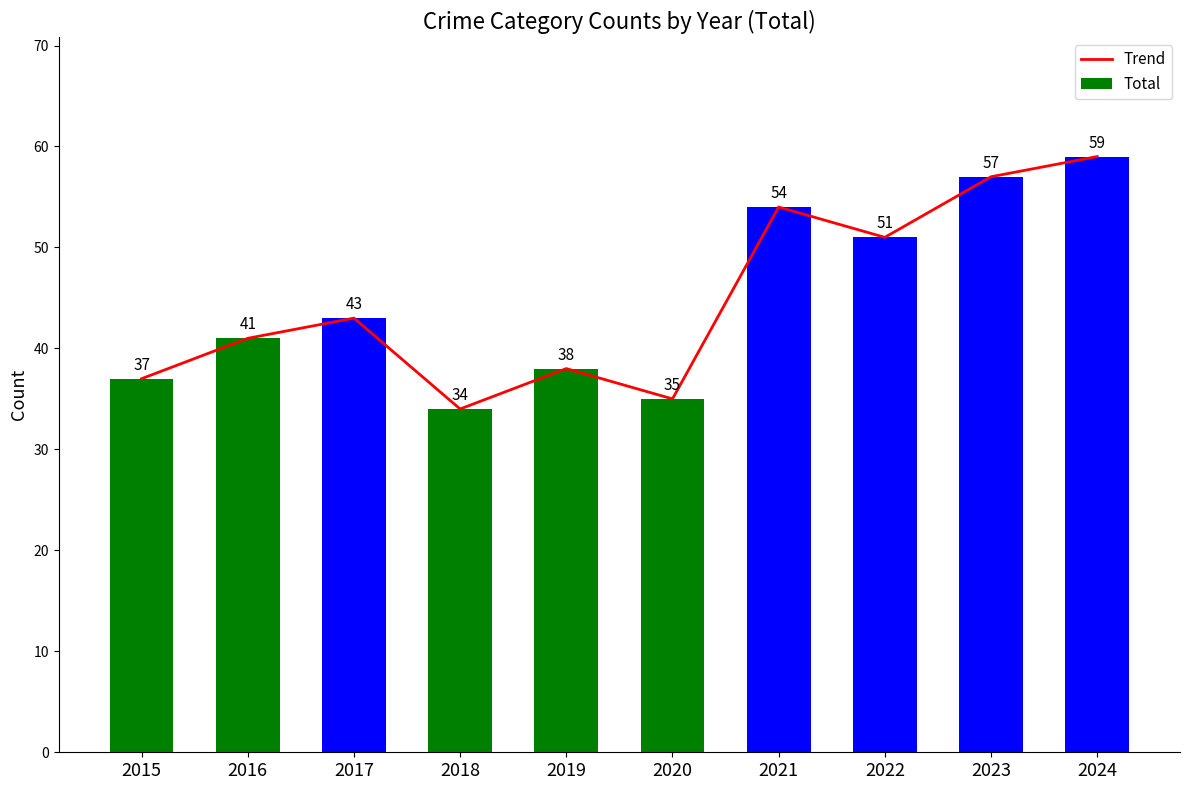

Between 2018 and 2021, which series saw the biggest shift?

Trend